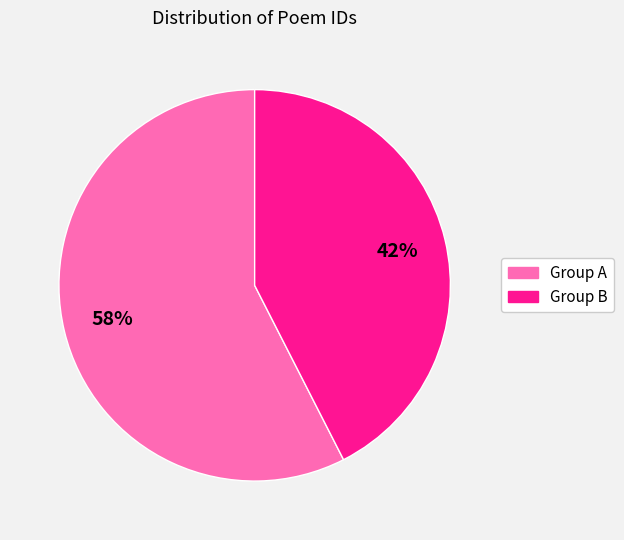

Is there any slice that represents more than half of the pie?

Yes